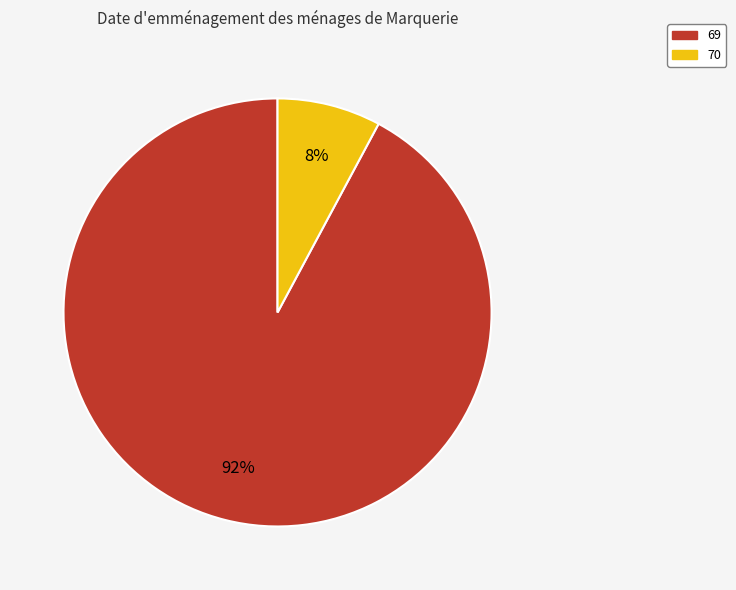

Which slice is the smallest?

70